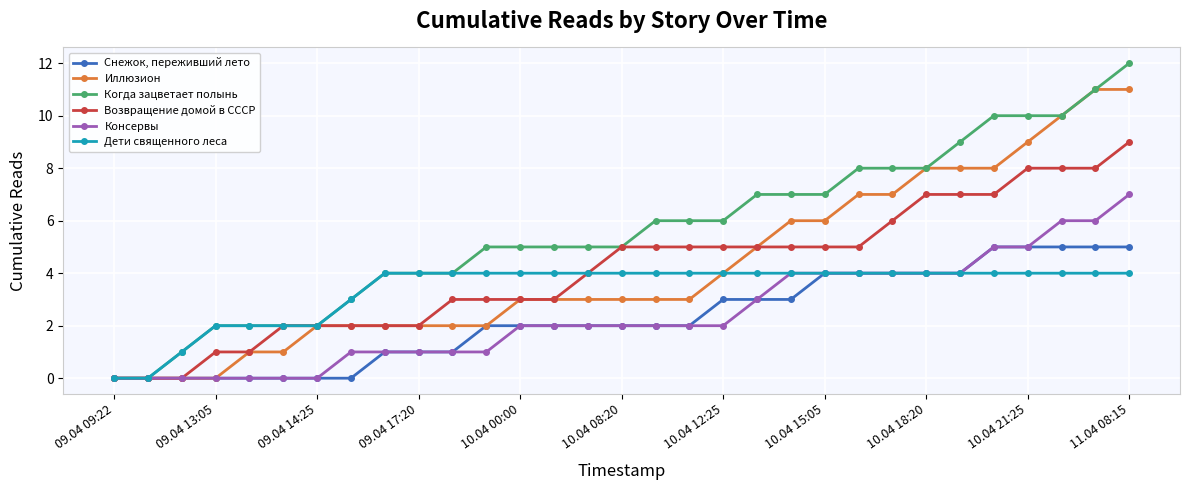

What are all the series names shown in the legend?

Снежок, переживший лето, Иллюзион, Когда зацветает полынь, Возвращение домой в СССР, Консервы, Дети священного леса